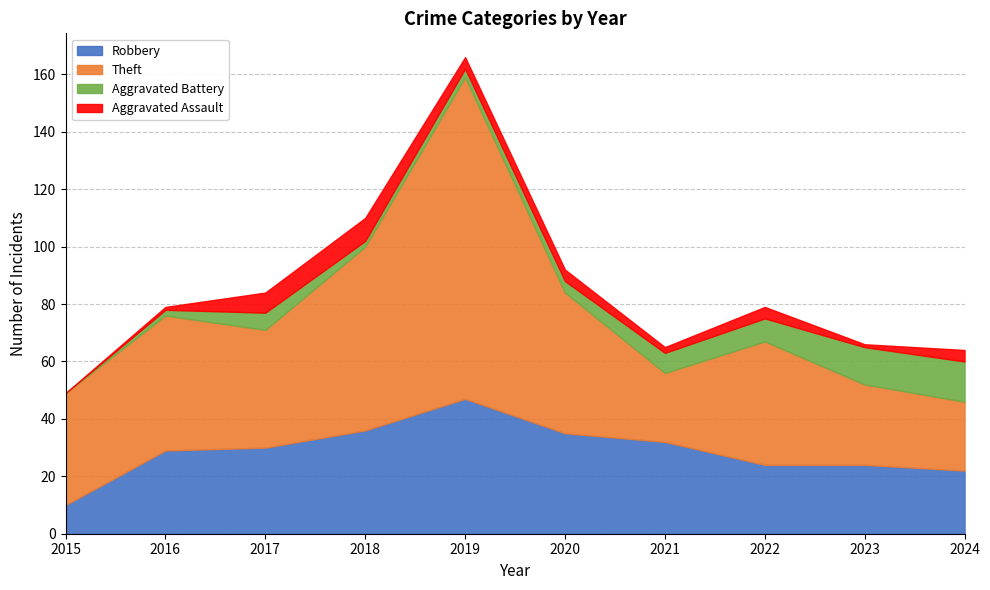

Reading left to right, transcribe all the data shown in this chart.

Robbery: 2015=10	2016=29	2017=30	2018=36	2019=47	2020=35	2021=32	2022=24	2023=24	2024=22
Theft: 2015=39	2016=47	2017=41	2018=64	2019=112	2020=49	2021=24	2022=43	2023=28	2024=24
Aggravated Battery: 2015=0	2016=2	2017=6	2018=2	2019=3	2020=4	2021=7	2022=8	2023=13	2024=14
Aggravated Assault: 2015=0	2016=1	2017=7	2018=8	2019=4	2020=4	2021=2	2022=4	2023=1	2024=4